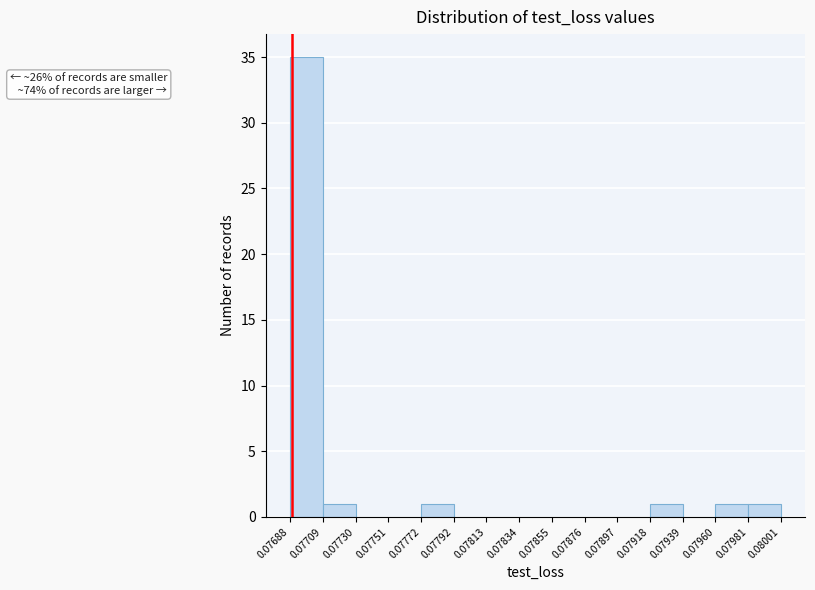

Which range on the x-axis has the tallest bar?

0.07688 to 0.07709